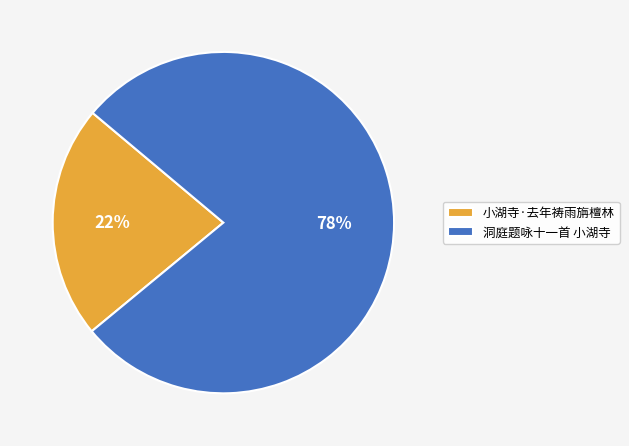

How many segments does this pie chart have?

2